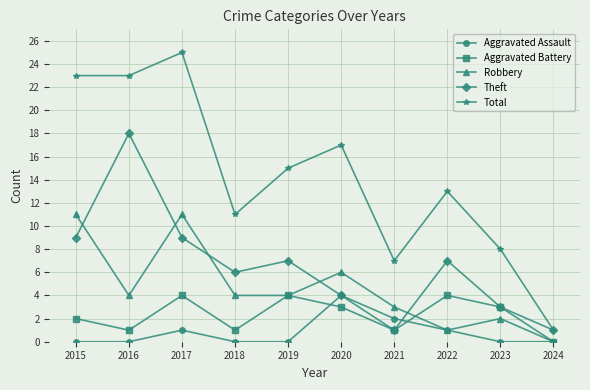

What is the difference between the highest and lowest values at 2016?

23